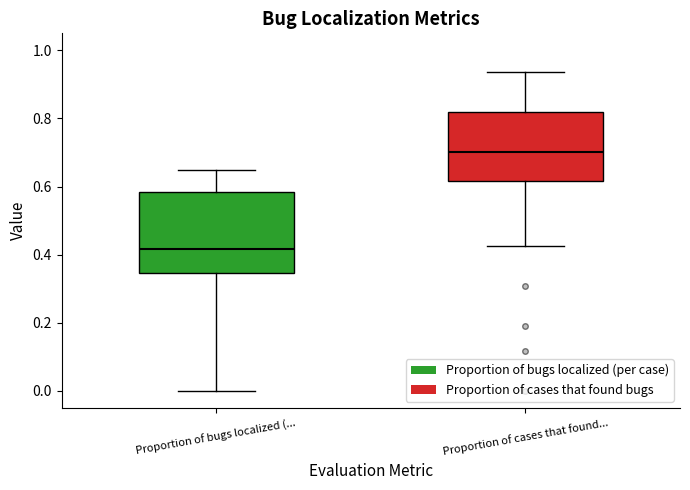

Which box is the tallest, from its lower edge to its upper edge?

Proportion of bugs localized (...